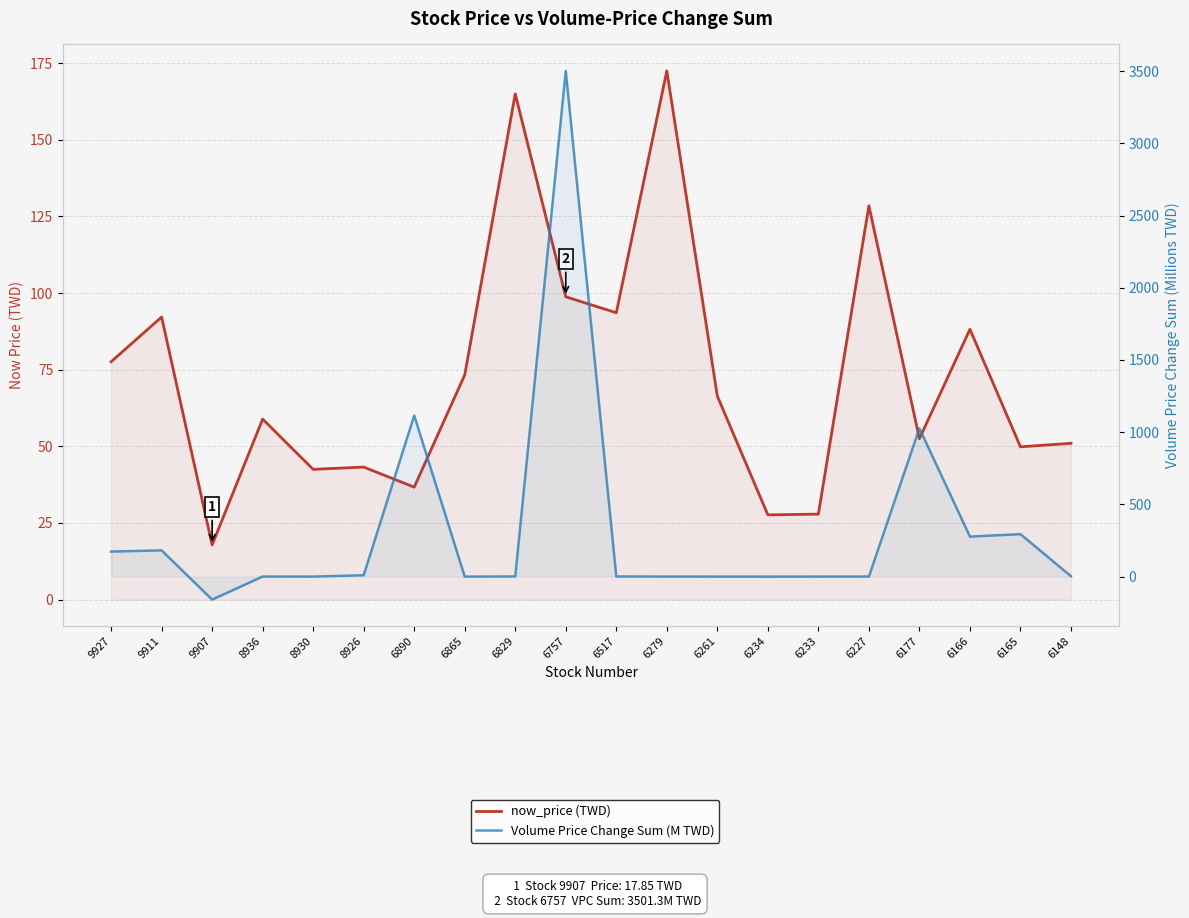

At which category does now_price (TWD) reach its first local valley?

9907